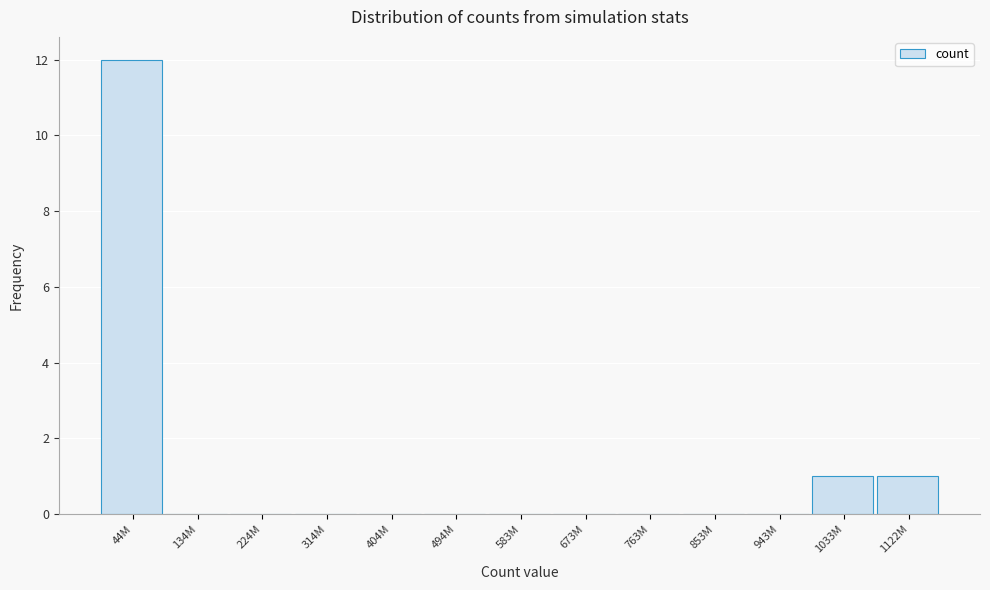

Reading left to right, what are all the values shown in this chart?

44M=12	134M=0	224M=0	314M=0	404M=0	494M=0	583M=0	673M=0	763M=0	853M=0	943M=0	1033M=1	1122M=1